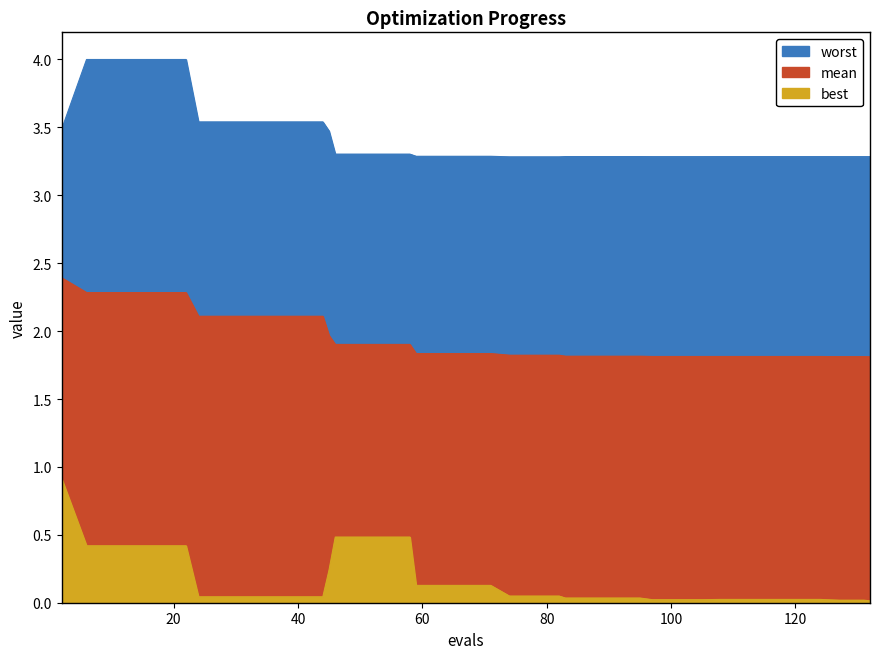

True or false: mean has a value of 3.3 at 67.

False